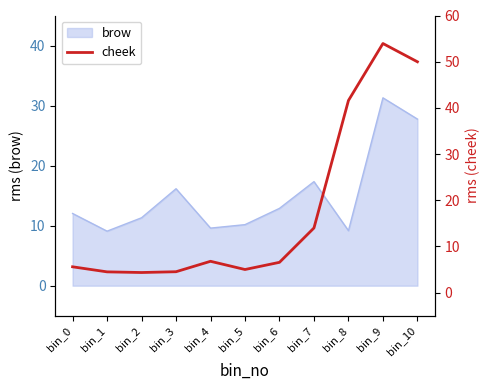

The value of brow at bin_5 is 16.7. True or false?

False